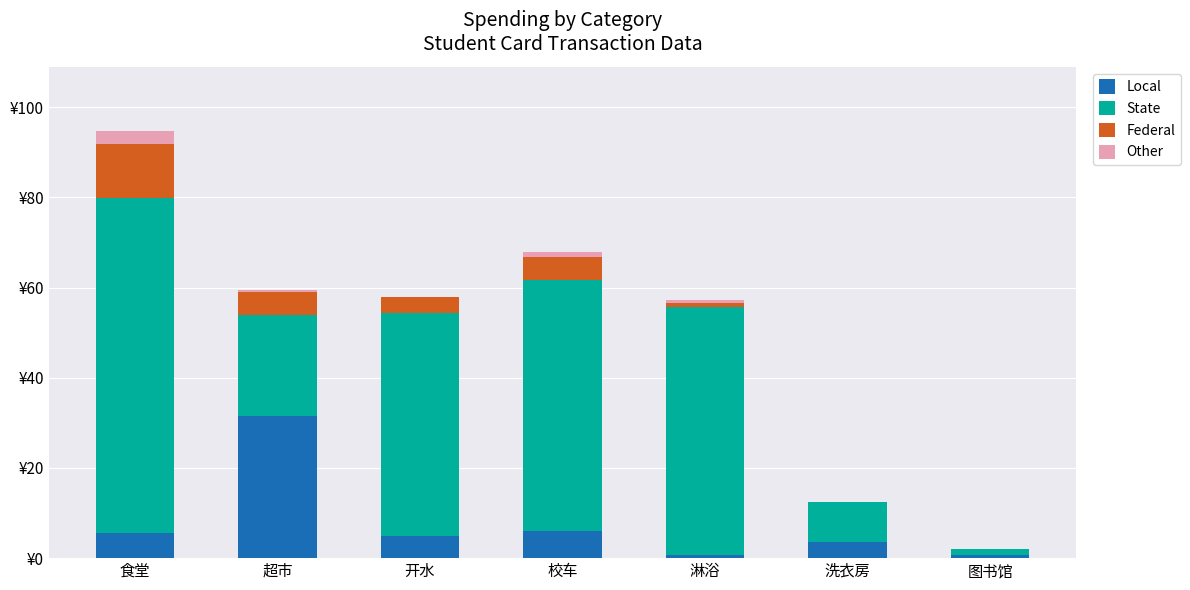

What are all the series names shown in the legend?

Local, State, Federal, Other